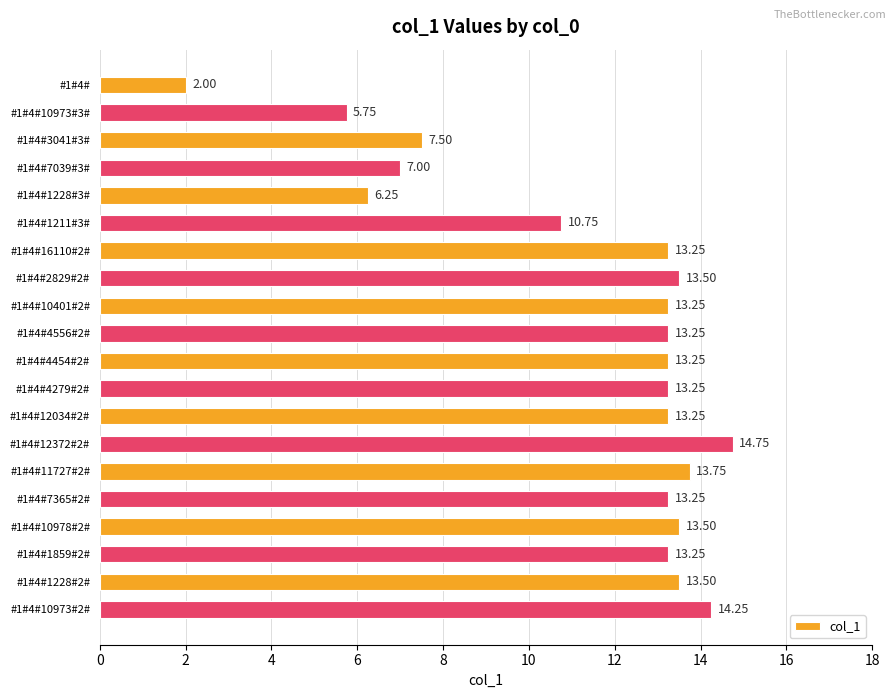

What is the average value?

11.4